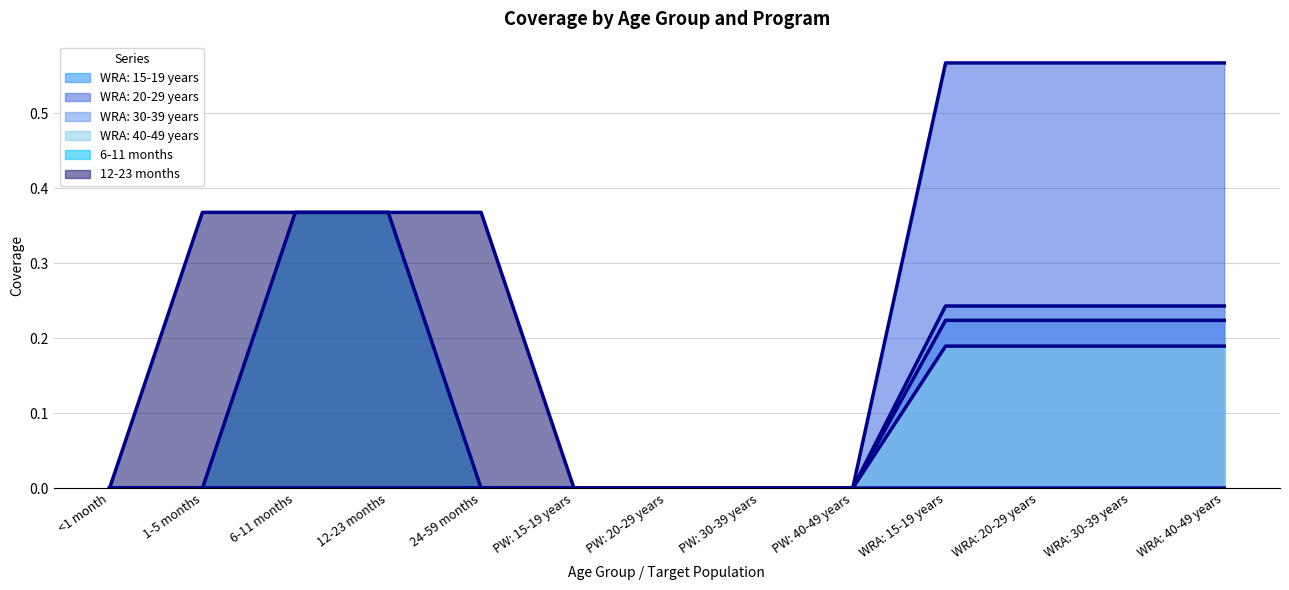

True or false: WRA: 20-29 years and WRA: 15-19 years cross at least once.

False